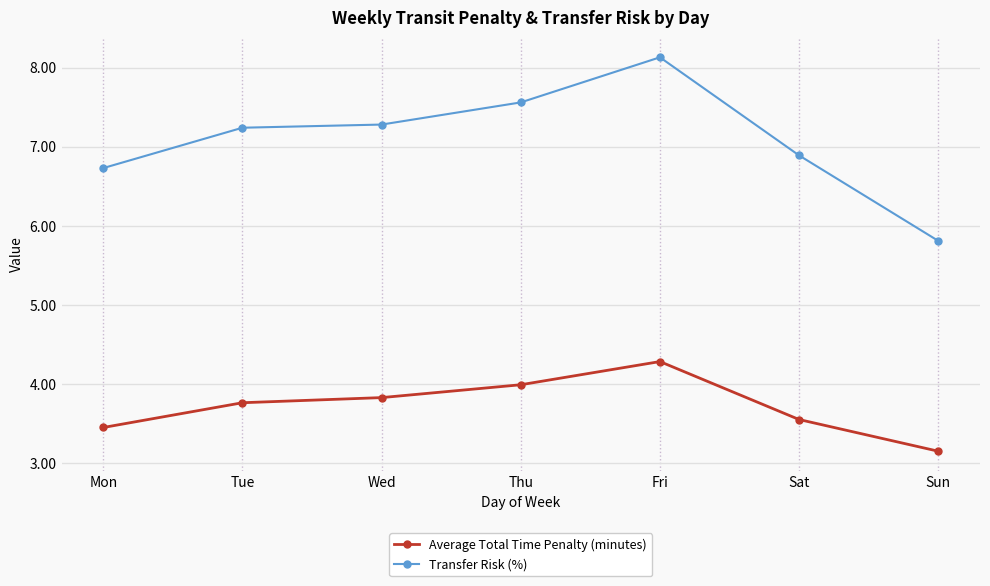

Which series has the largest range (max minus min)?

Transfer Risk (%)